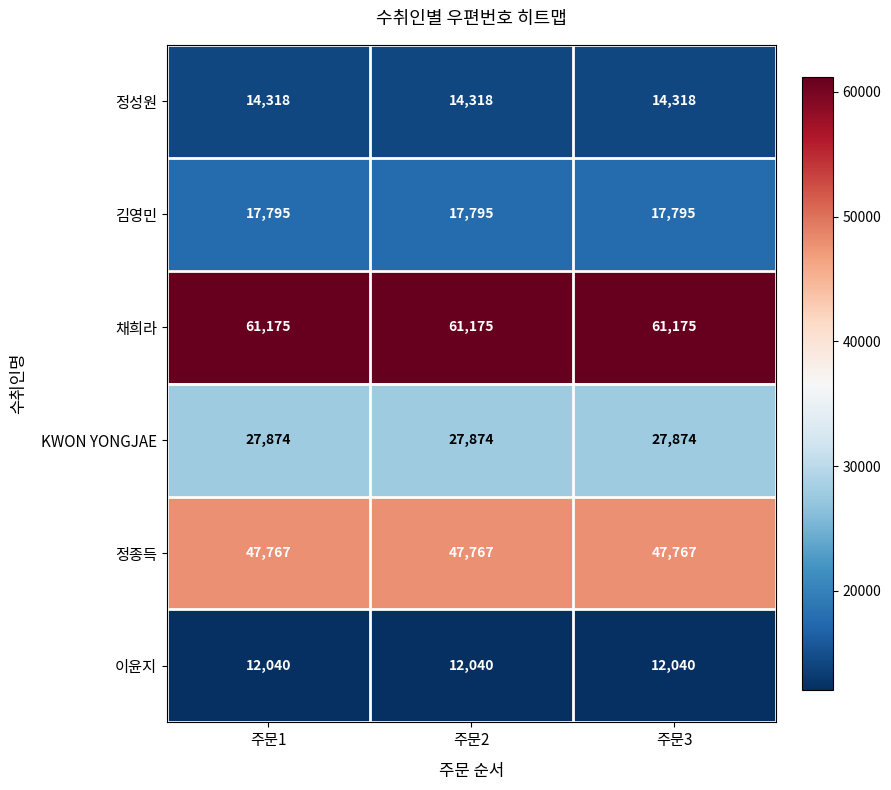

Read the 이윤지 value at 주문1.

12040